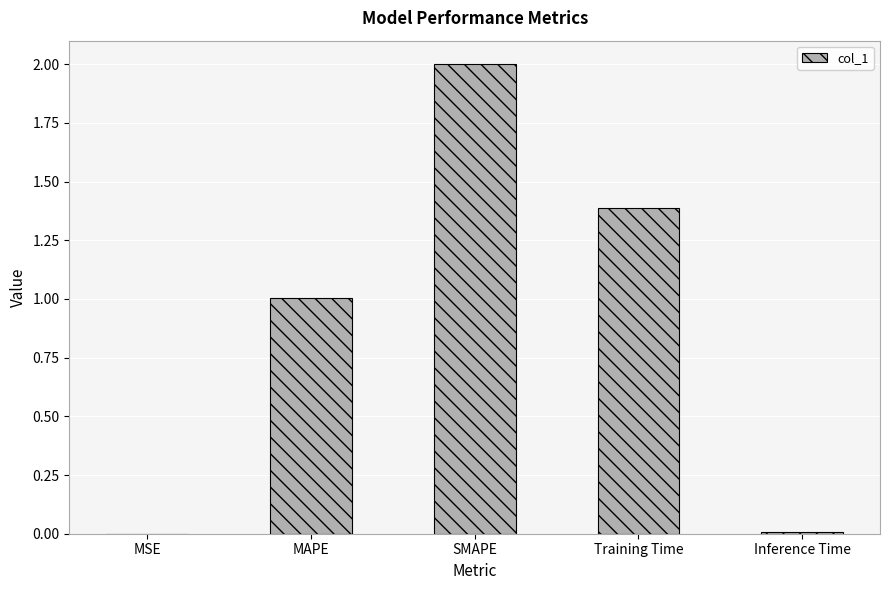

What is the maximum value shown in the chart?

2.0